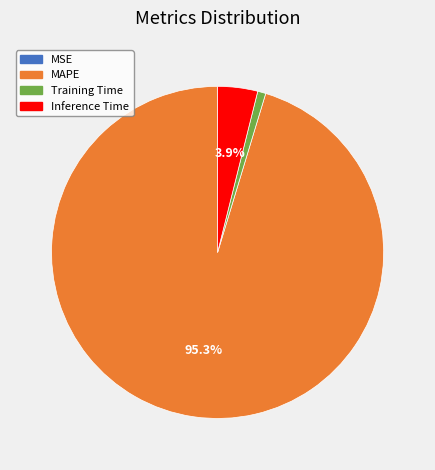

Which category has the biggest portion of the pie?

MAPE